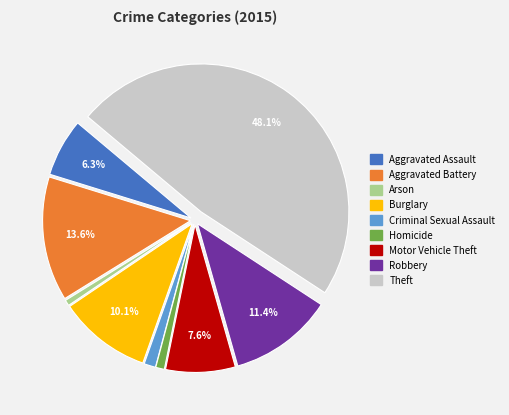

Is there any slice that represents more than half of the pie?

No